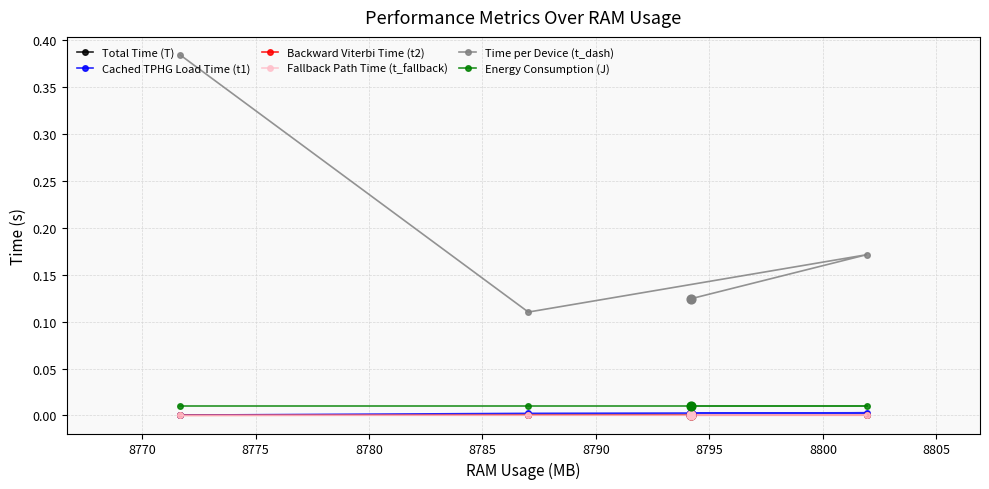

Which series has the largest total across all categories?

Time per Device (t_dash)